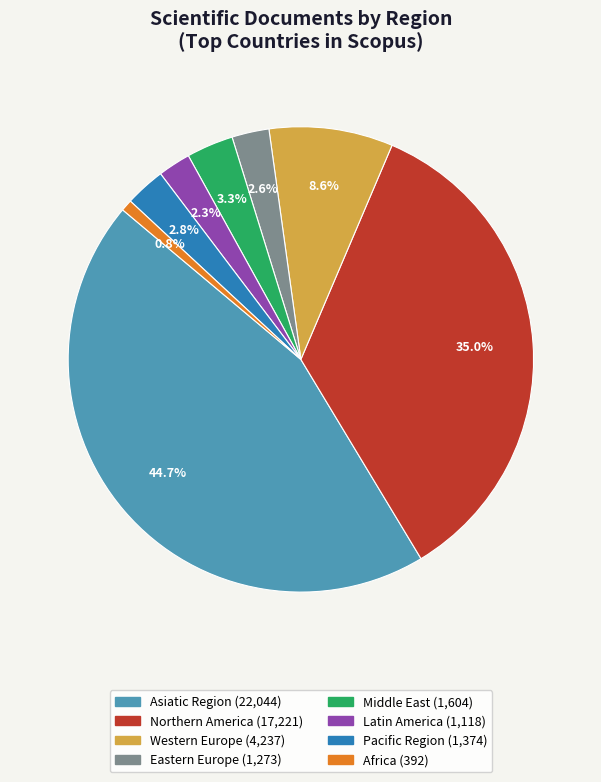

To the nearest percent, what is the difference between the Pacific Region and Northern America slice percentages?

32%